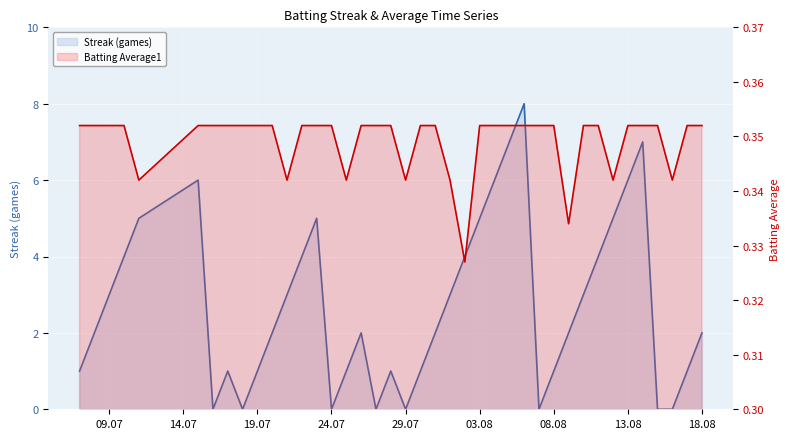

Between 13 and 22, which series saw the biggest shift?

Streak (games)